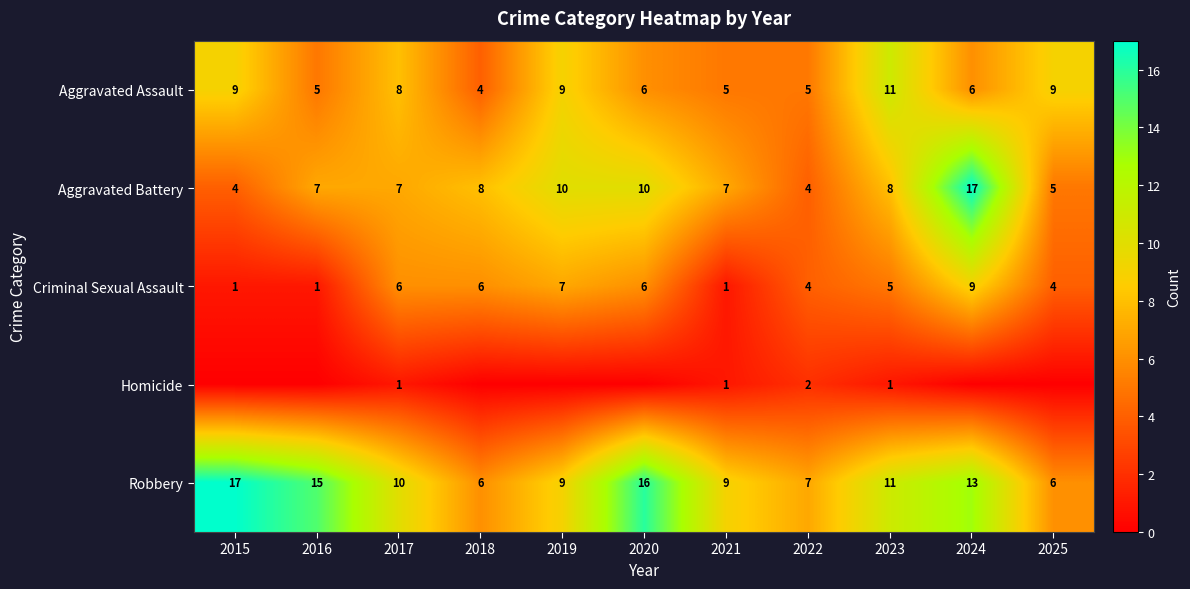

Count the Aggravated Assault values in the range 5 to 9.

9